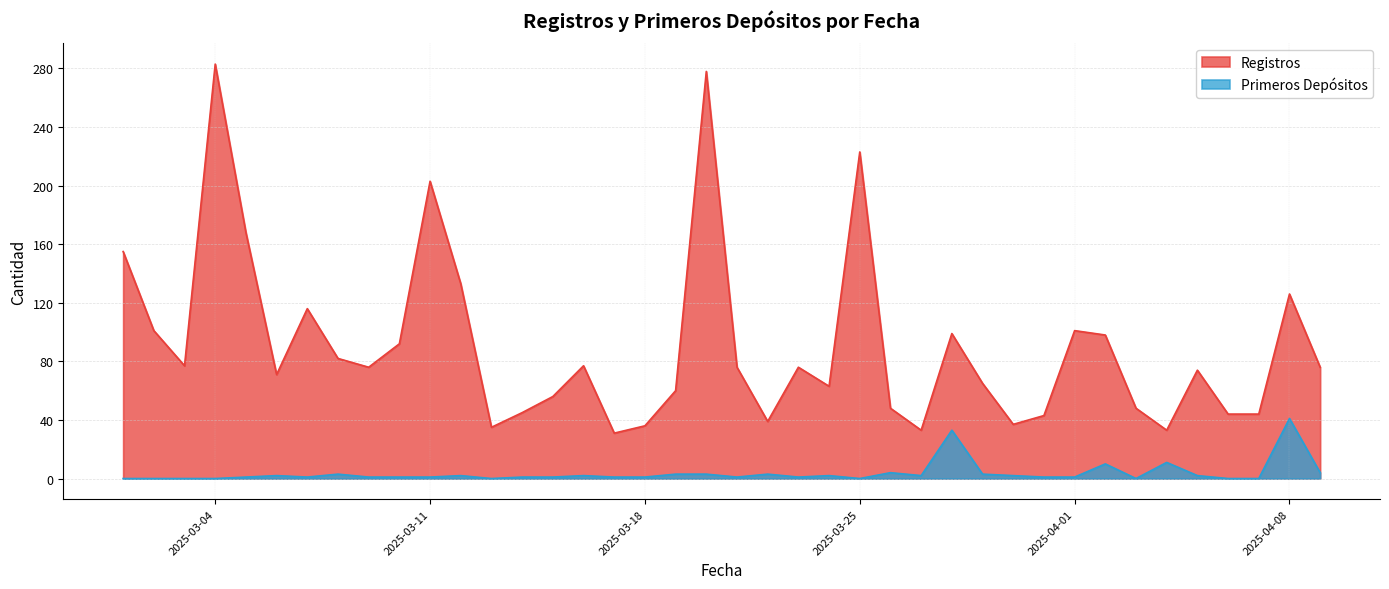

The value of Primeros Depósitos at 2025-03-13 is 0. True or false?

True